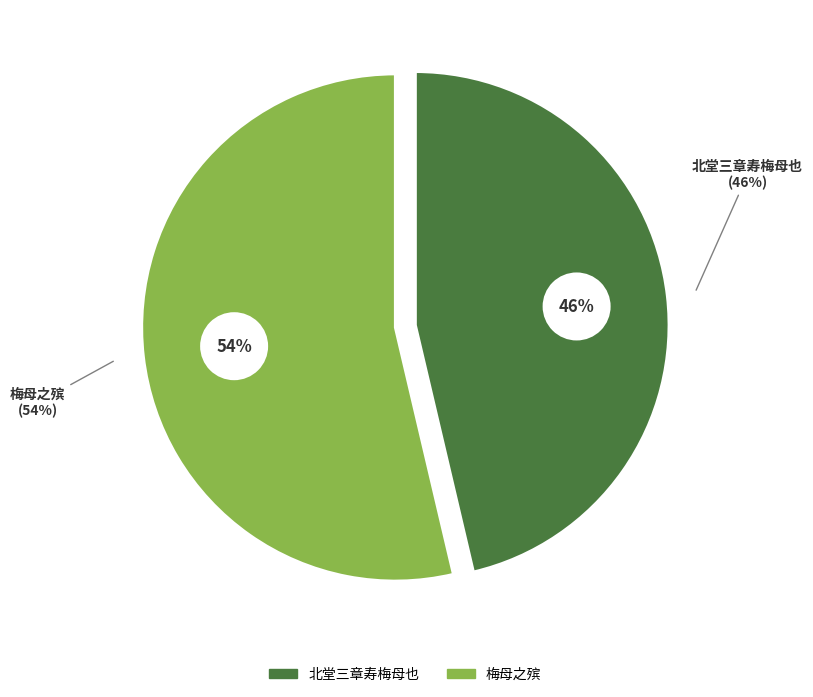

Which slice represents more than half of the pie?

梅母之殡